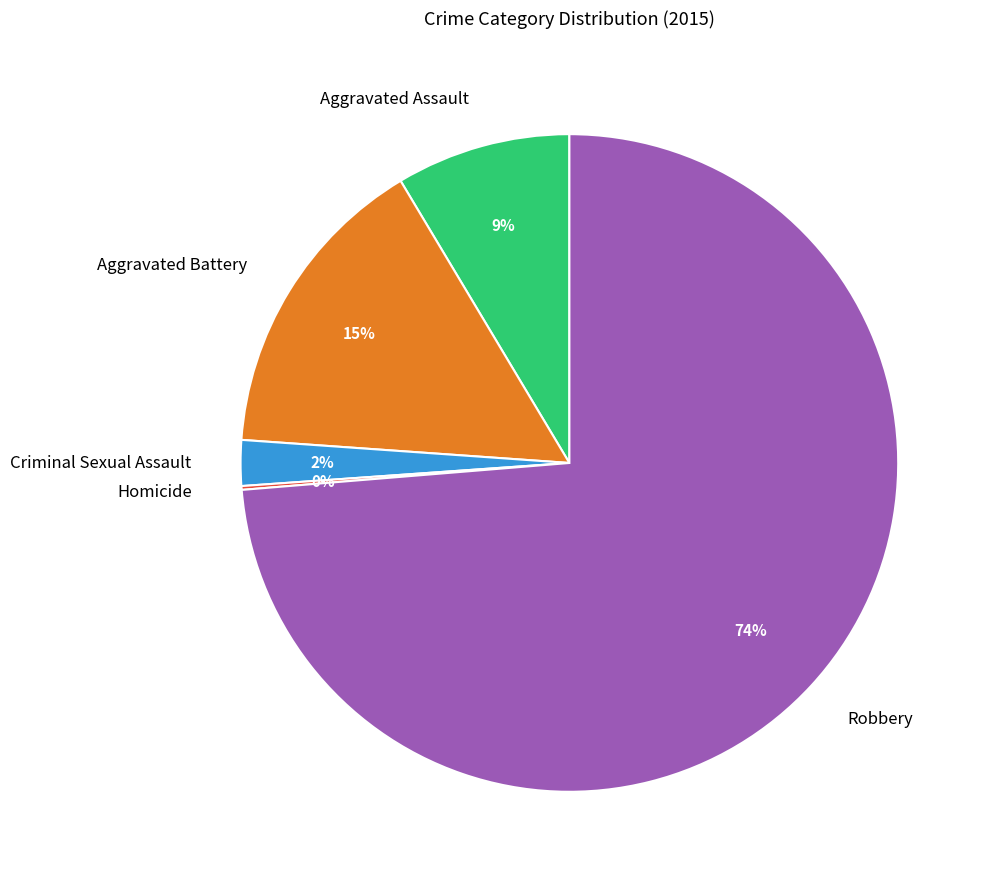

To the nearest percent, what percentage of the pie is Aggravated Assault?

9%